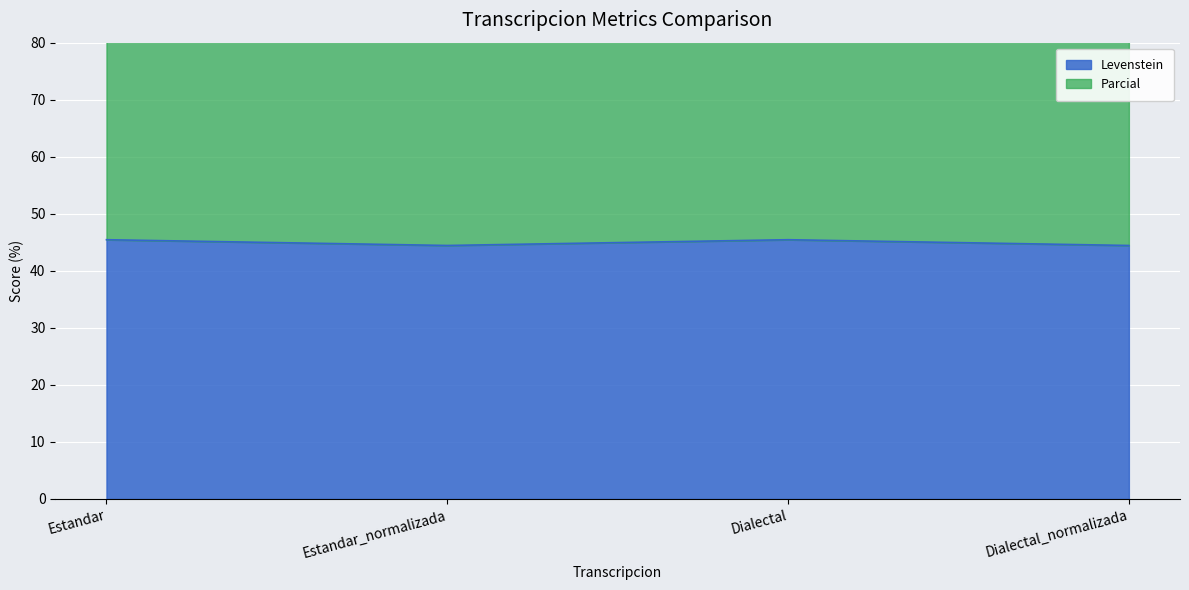

How many distinct data groups are displayed?

2